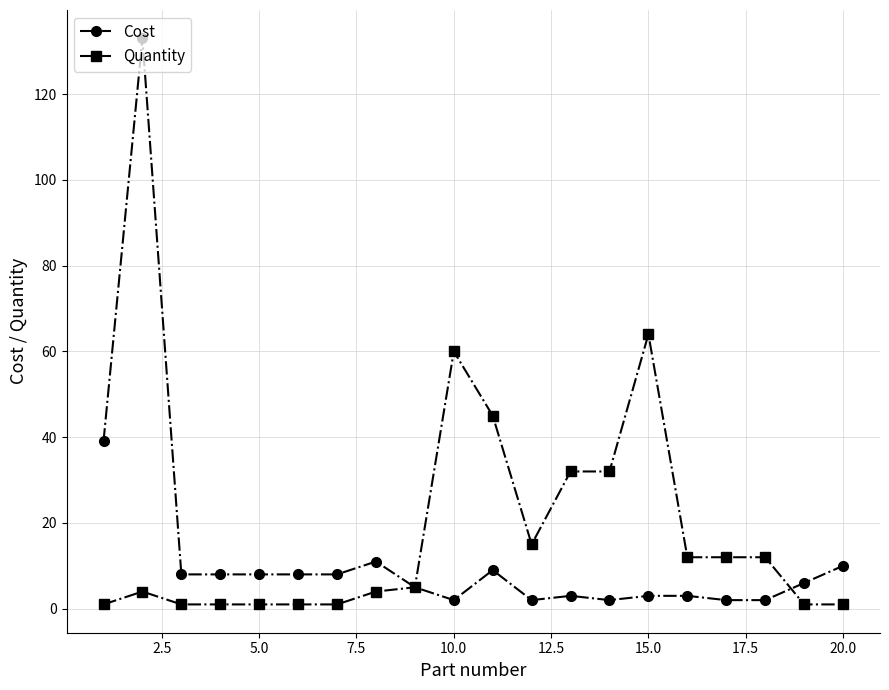

List the series in order of their peak value, lowest first.

Quantity, Cost